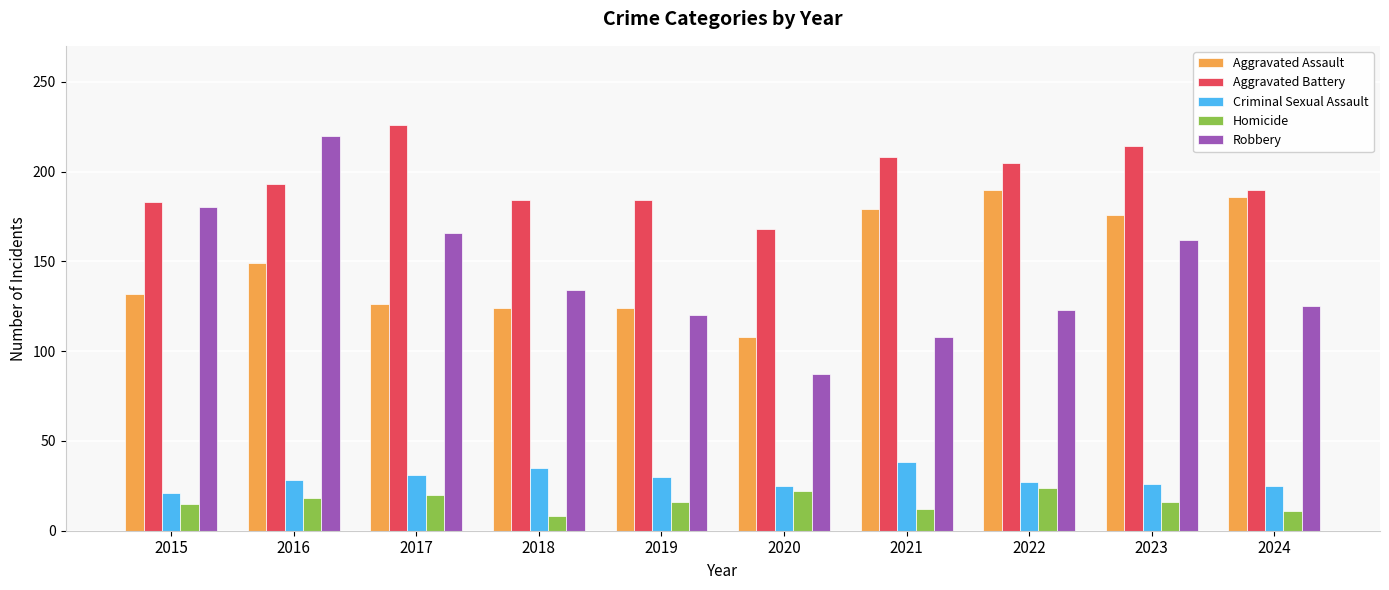

Which label corresponds to the smallest value in the chart?

2018